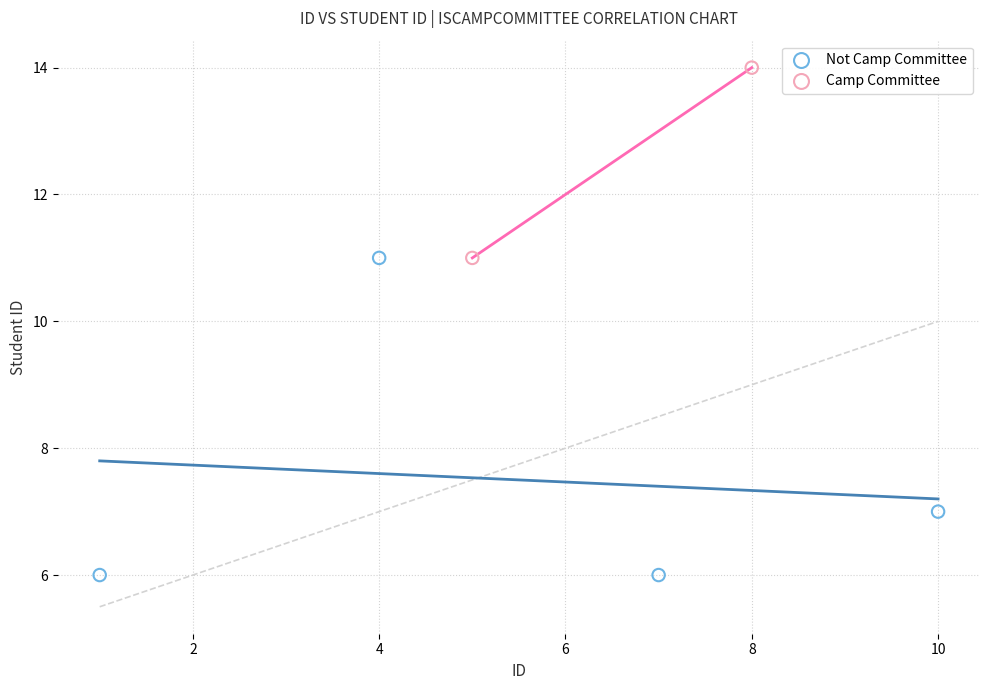

What are all the series names shown in the legend?

Not Camp Committee, Camp Committee